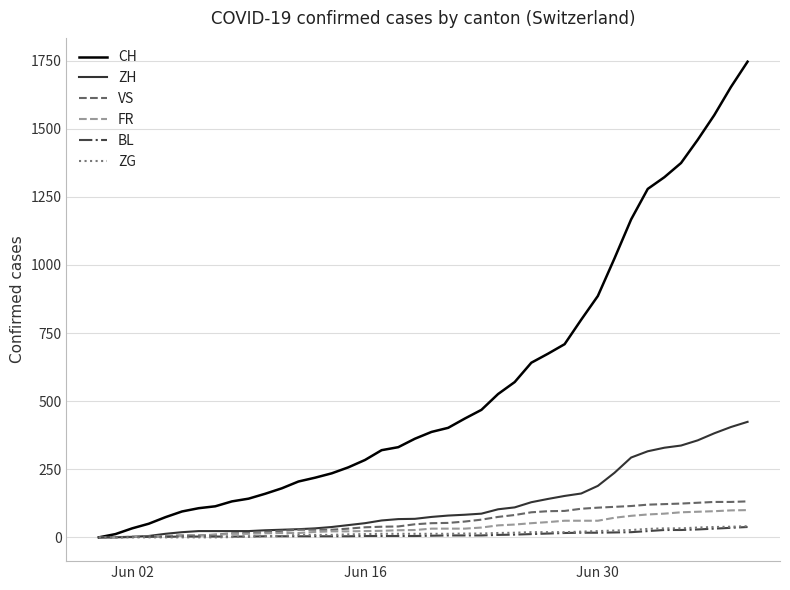

Which series has the largest range (max minus min)?

CH